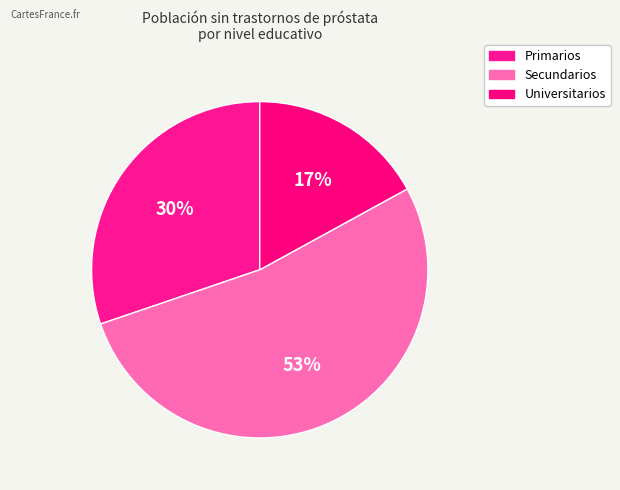

Is there any slice that represents more than half of the pie?

Yes